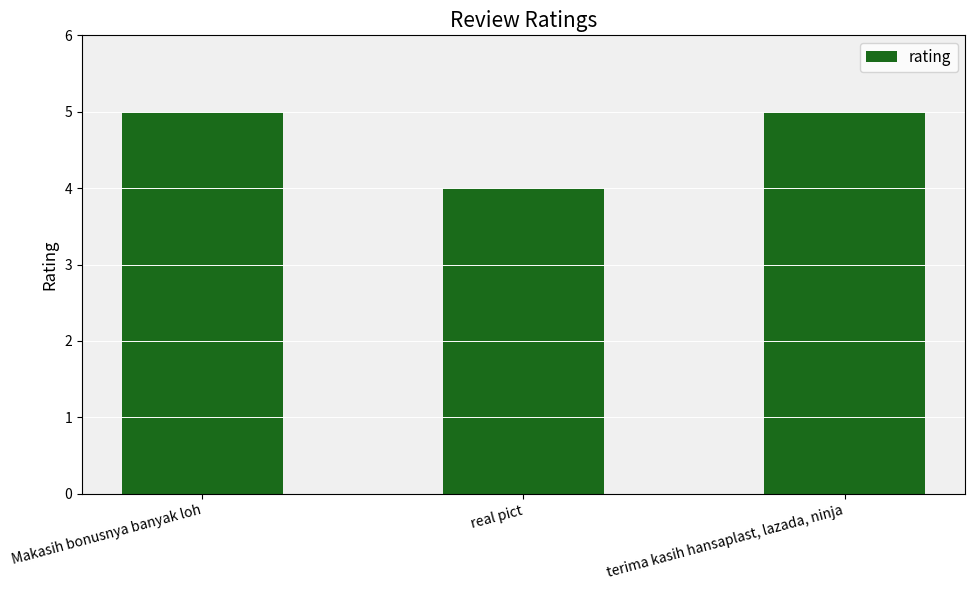

Reading left to right, what are all the values shown in this chart?

Makasih bonusnya banyak loh=5	real pict=4	terima kasih hansaplast, lazada, ninja=5